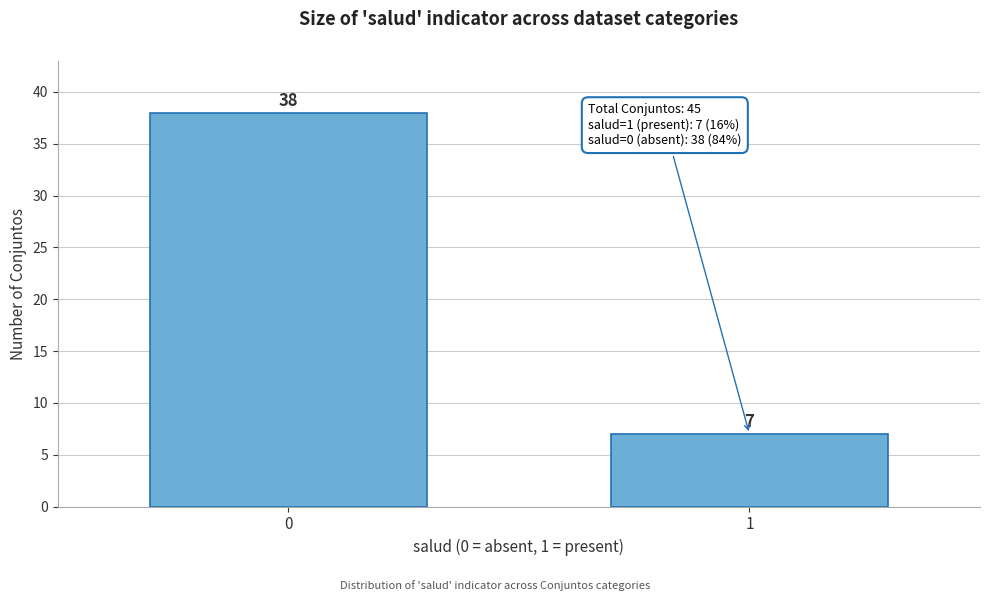

Reading right to left, list all the values displayed in this chart.

7	38